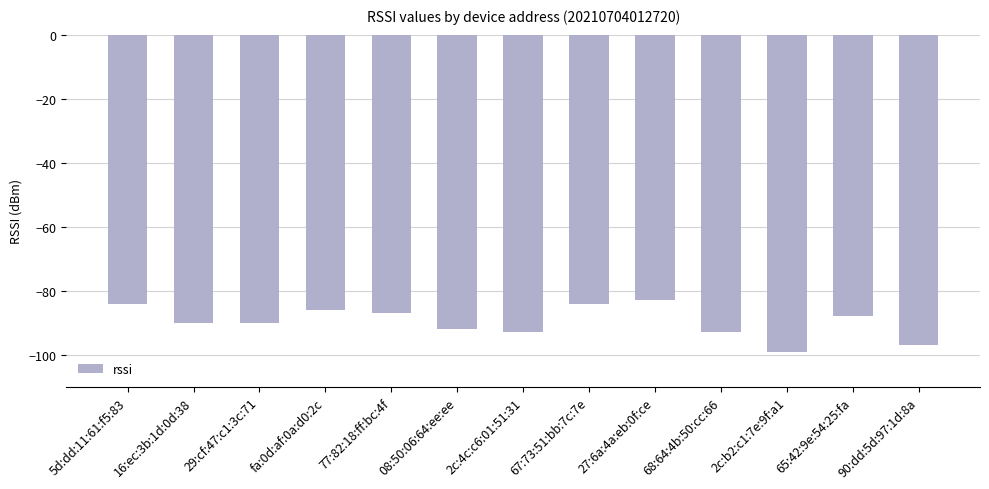

How many bars are there in total?

13